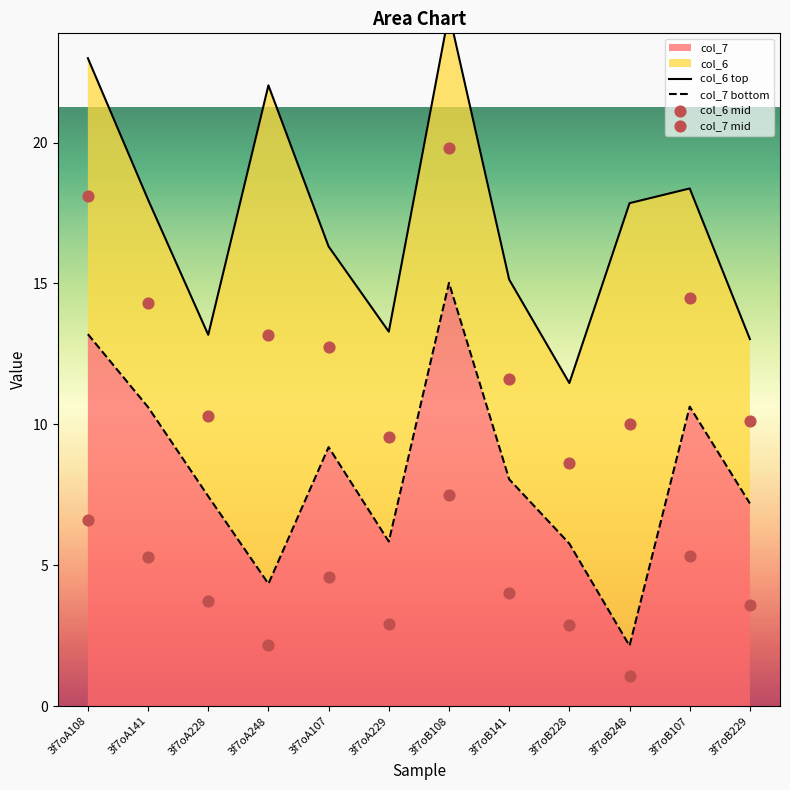

Is it true that col_7 equals 7.2 at 3f7oB229?

True